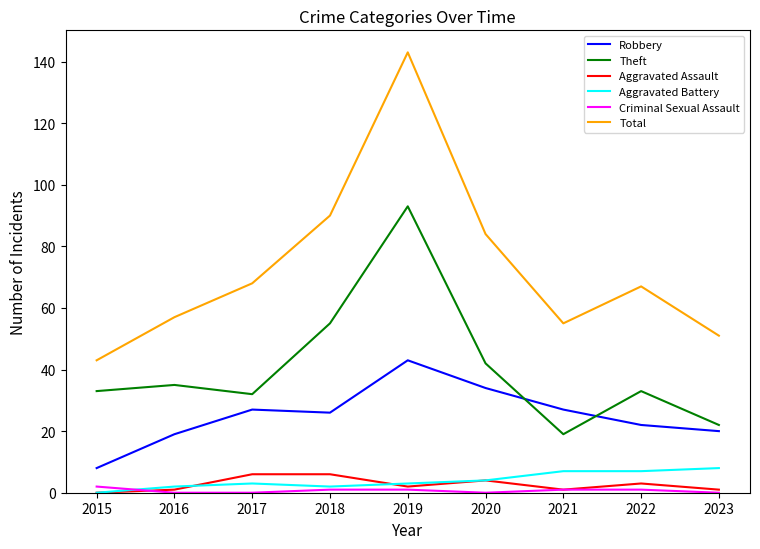

In Aggravated Assault, how many points are lower than both neighbors (excluding endpoints)?

2